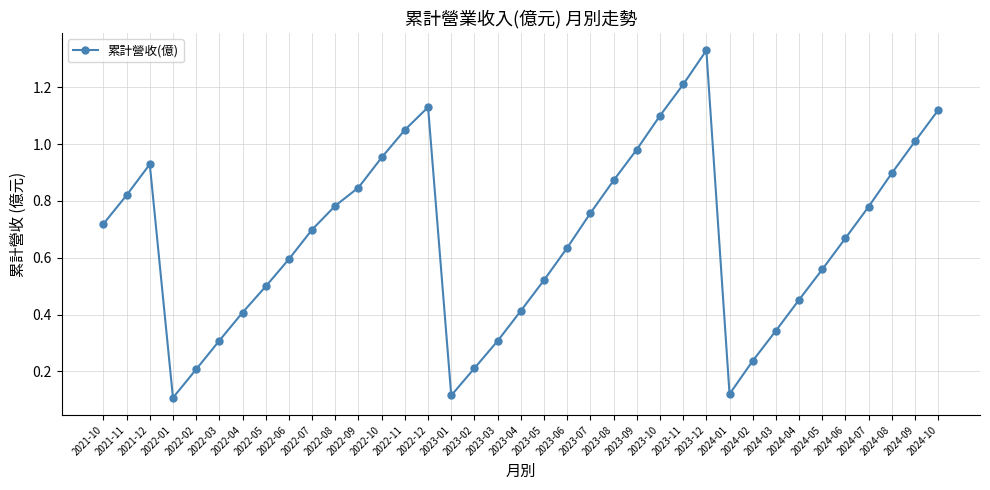

What is the sum of the values at 2023-10 and 2023-04?

1.5